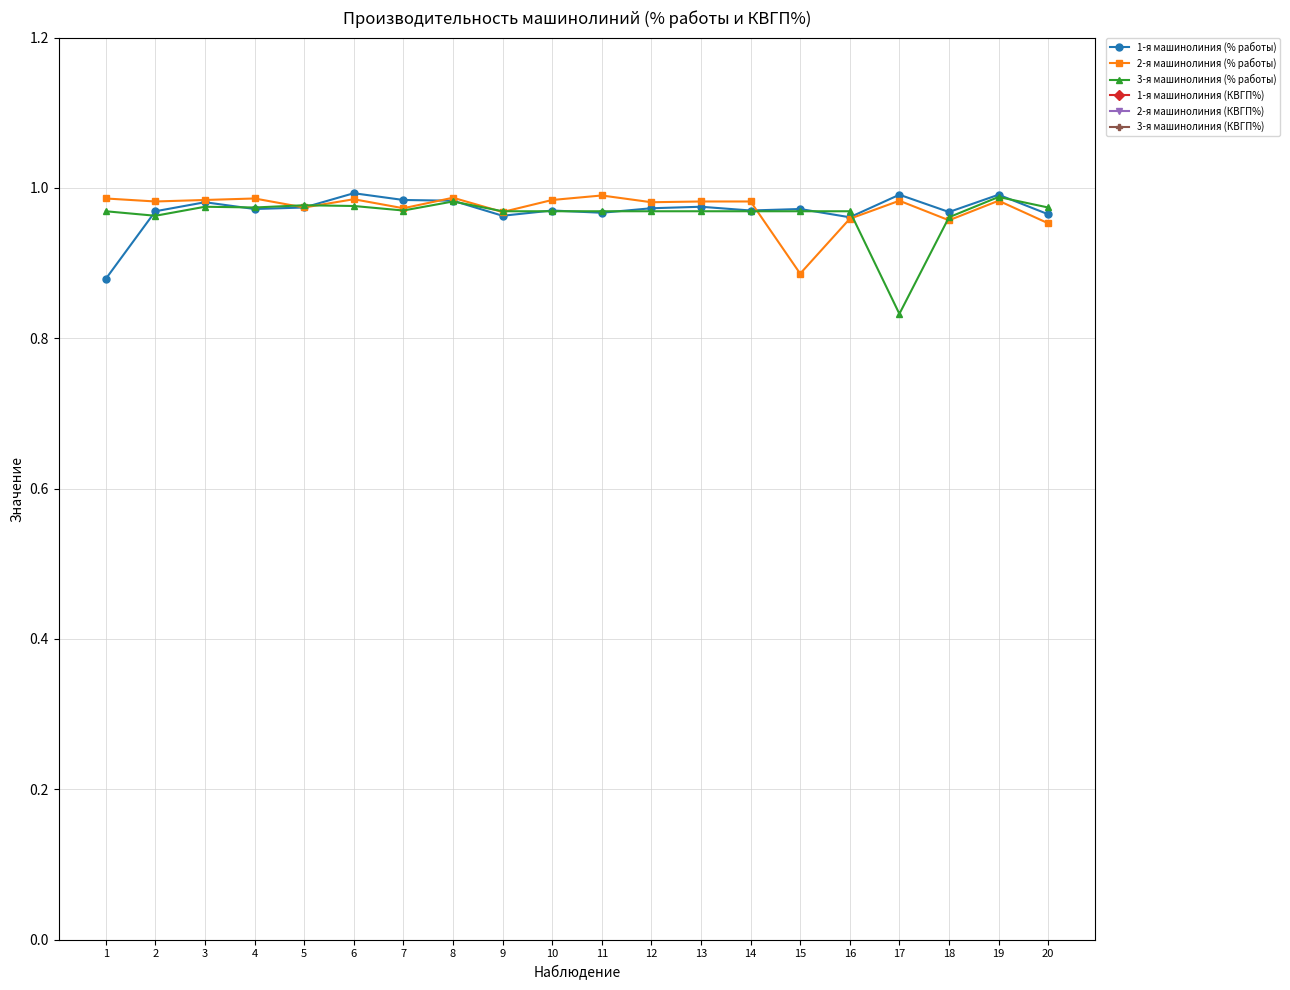

What is the difference between the maximum and minimum values in the 2-я машинолиния (% работы) series?

0.1